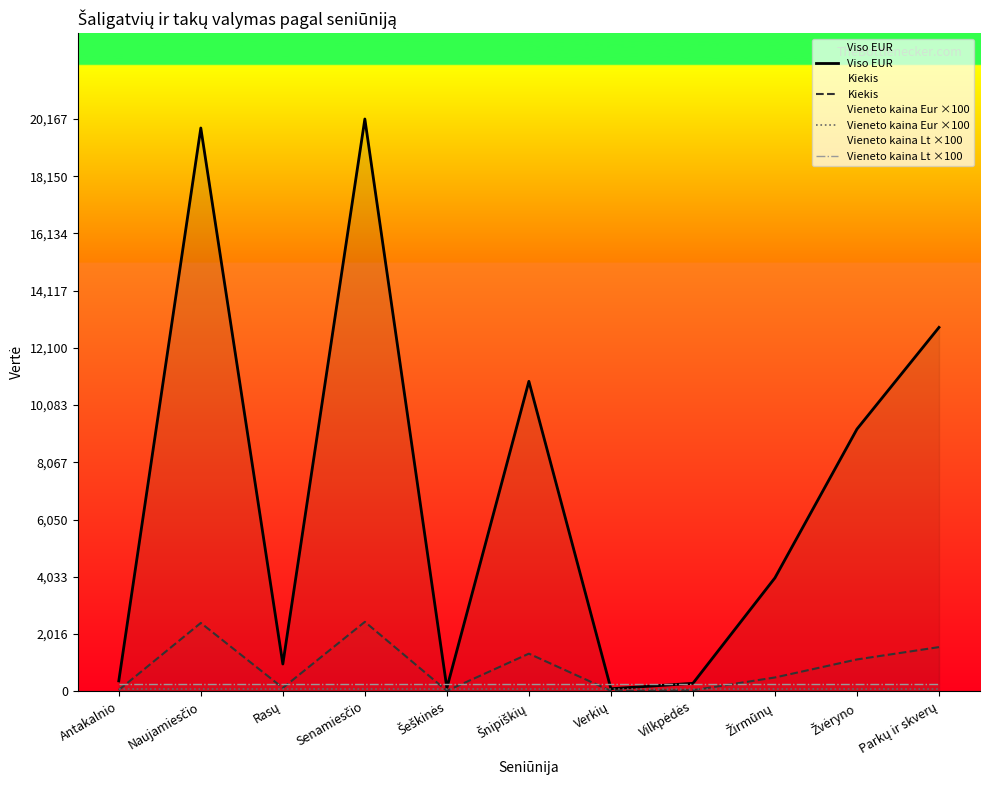

What are all the series names shown in the legend?

Viso EUR, Kiekis, Vieneto kaina Eur ×100, Vieneto kaina Lt ×100